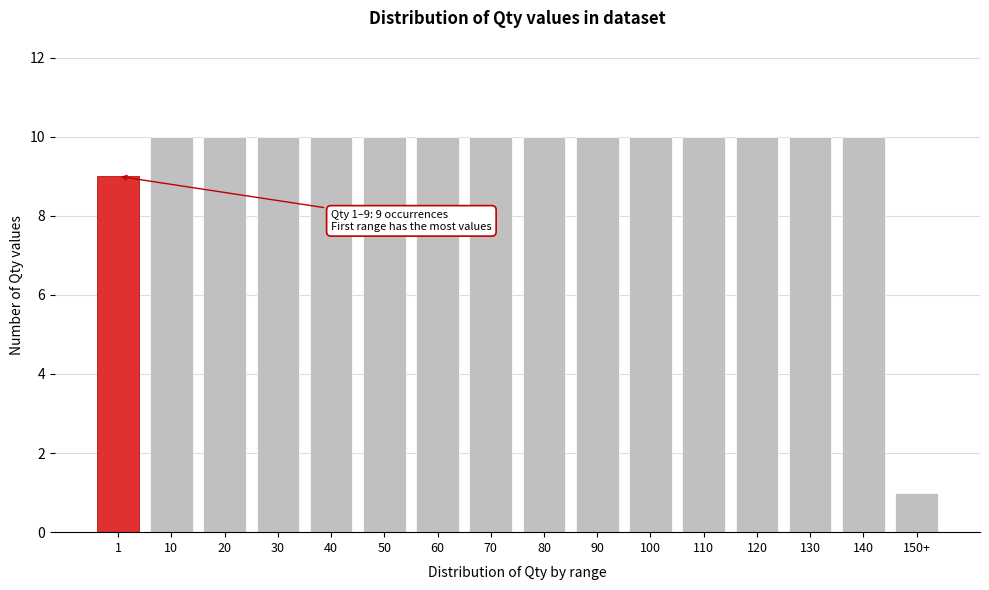

Reading left to right, what are all the values shown in this chart?

1=9	10=10	20=10	30=10	40=10	50=10	60=10	70=10	80=10	90=10	100=10	110=10	120=10	130=10	140=10	150+=1